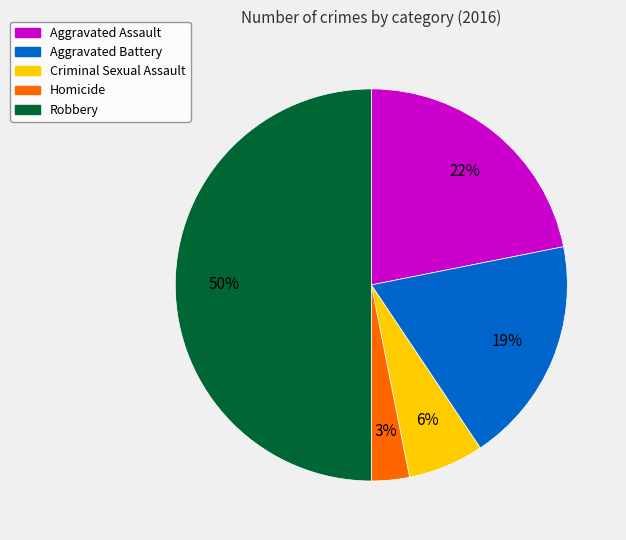

To the nearest percent, what is the difference between the Criminal Sexual Assault and Homicide slice percentages?

3%